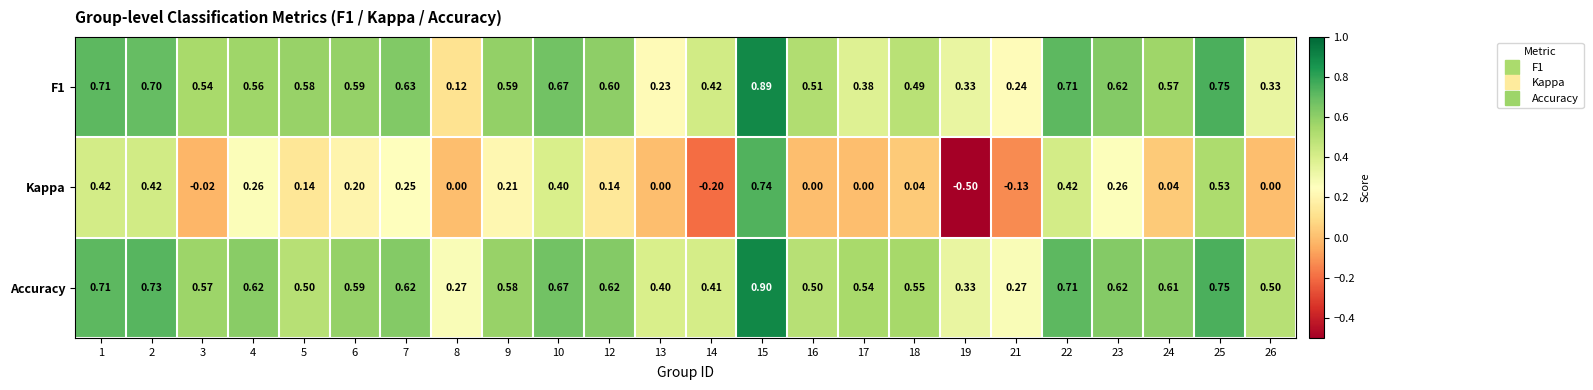

At which category does the chart reach its minimum across all series?

19